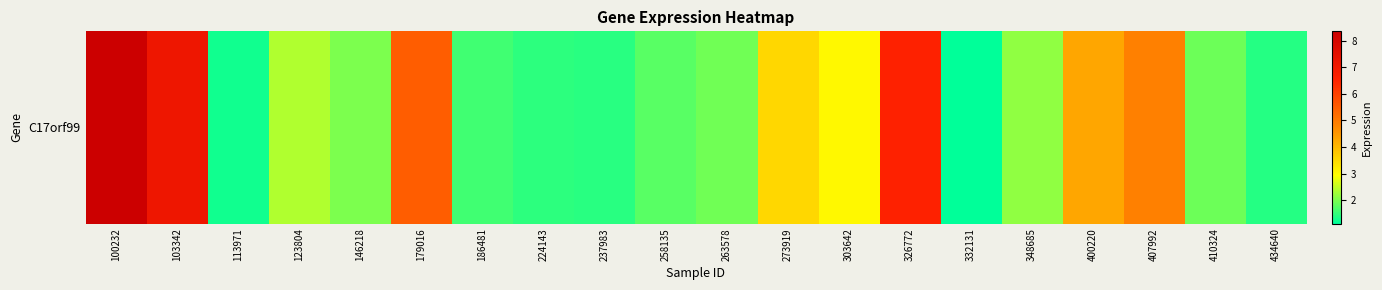

The value at 407992 is 7.7. True or false?

False